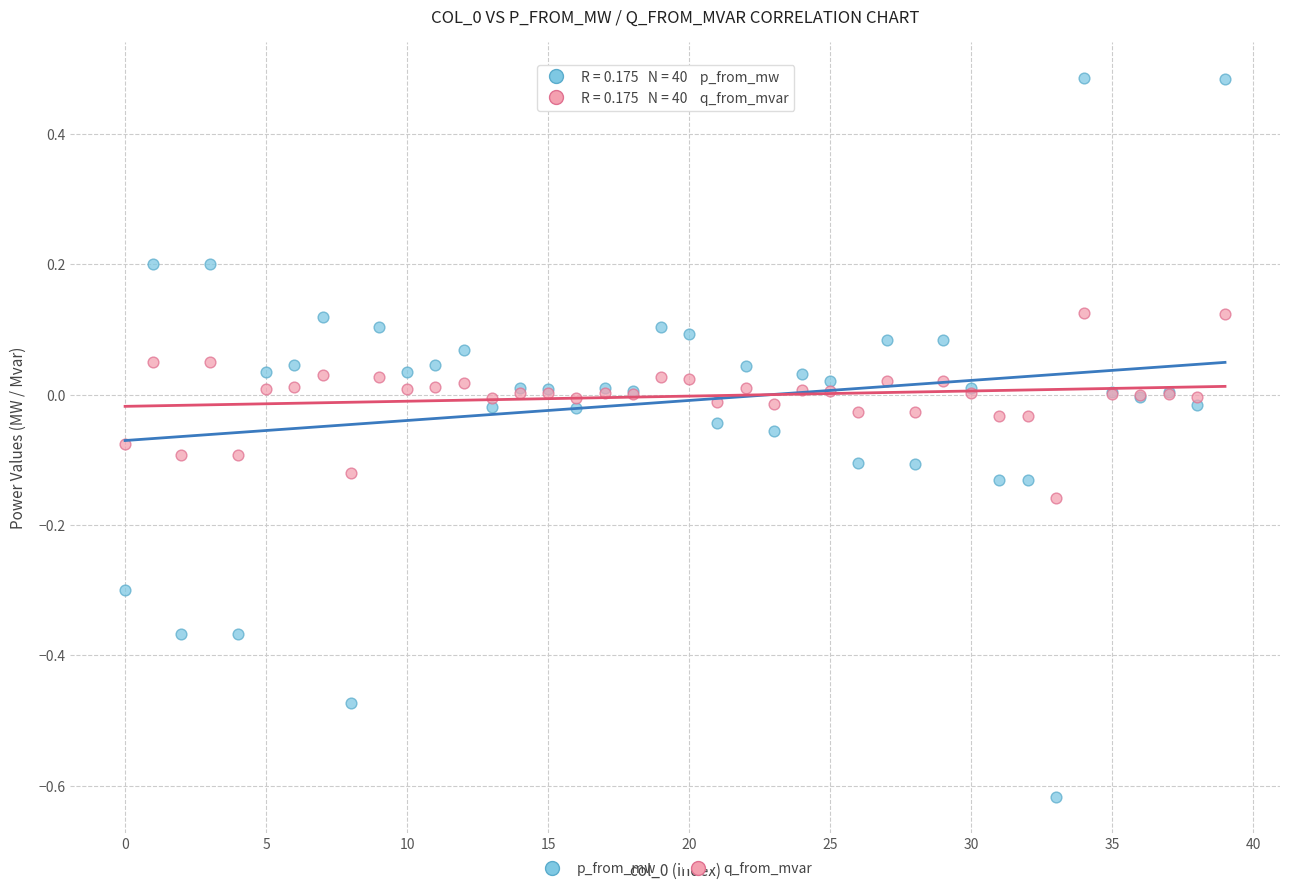

What are all the series names shown in the legend?

p_from_mw, q_from_mvar